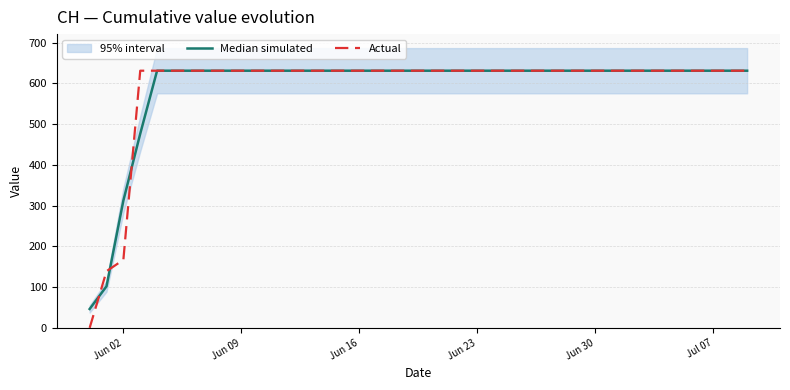

The Actual series shows 968.3 at 36. True or false?

False